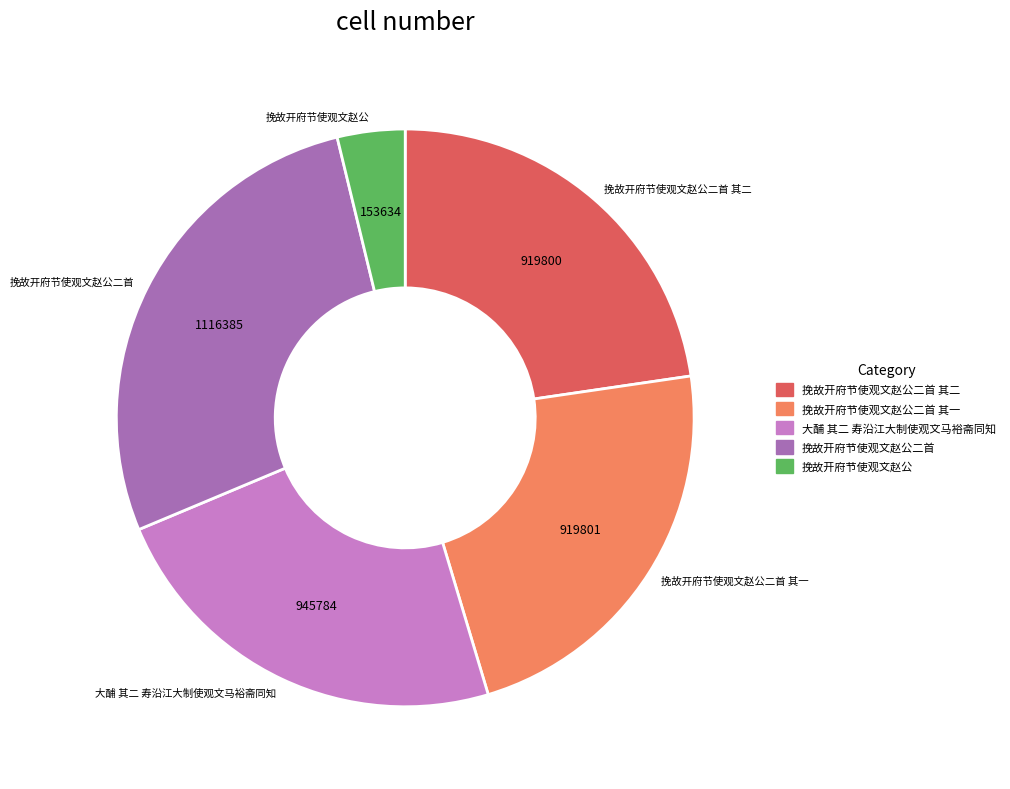

Does any single category account for the majority?

No